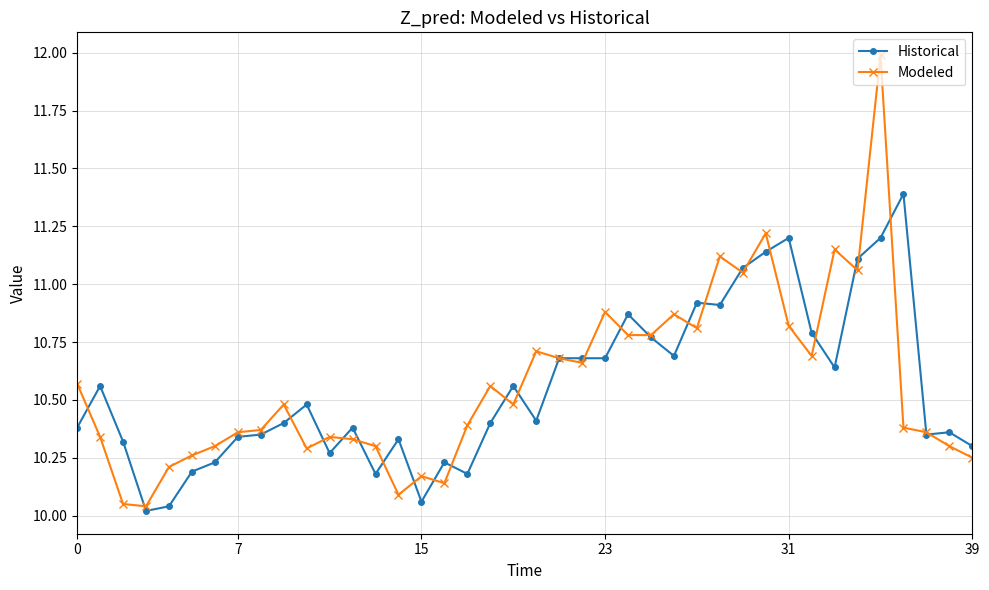

True or false: Historical has more than 1 interior local peaks.

True